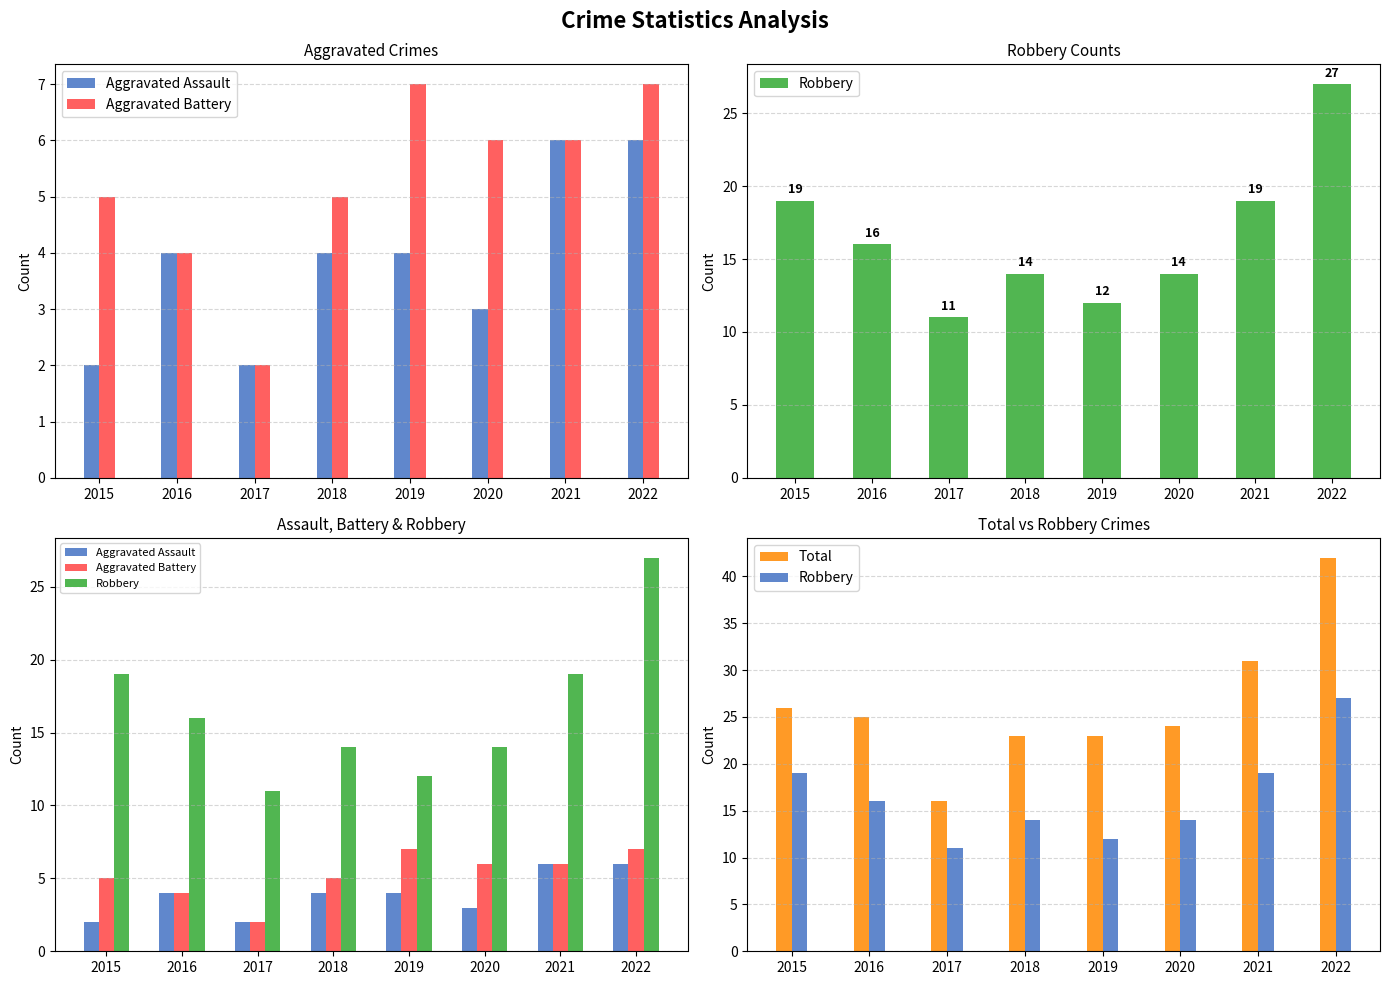

What is the approximate value of Aggravated Battery at 2018?

5